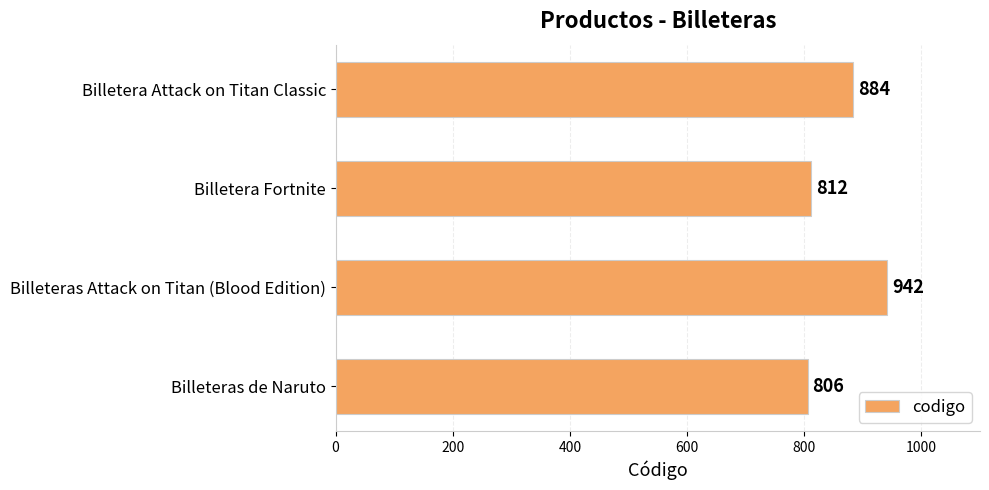

What is the difference between the second highest and minimum values?

78